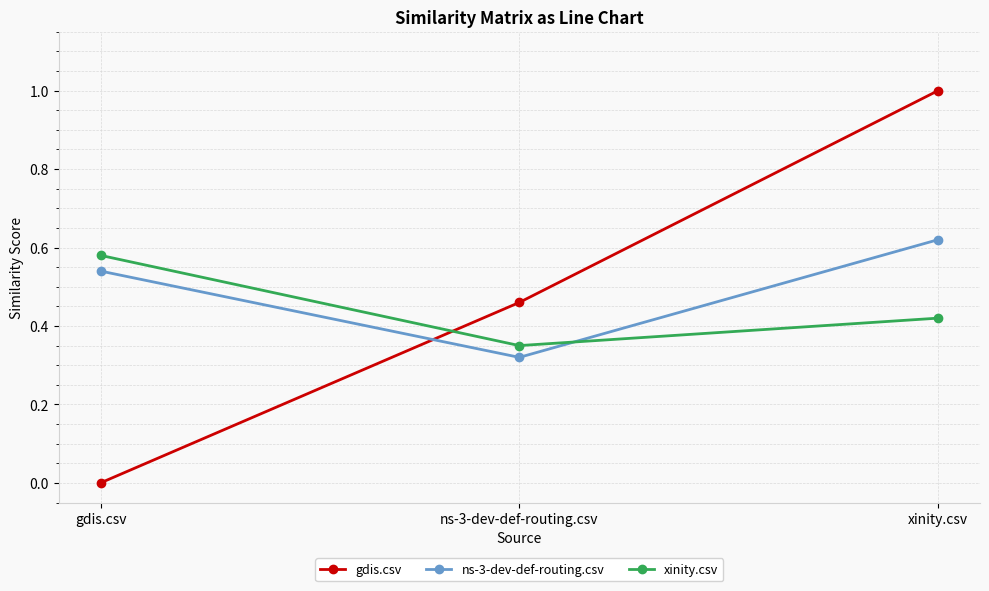

Rank the series by their average value, from lowest to highest.

xinity.csv, gdis.csv, ns-3-dev-def-routing.csv